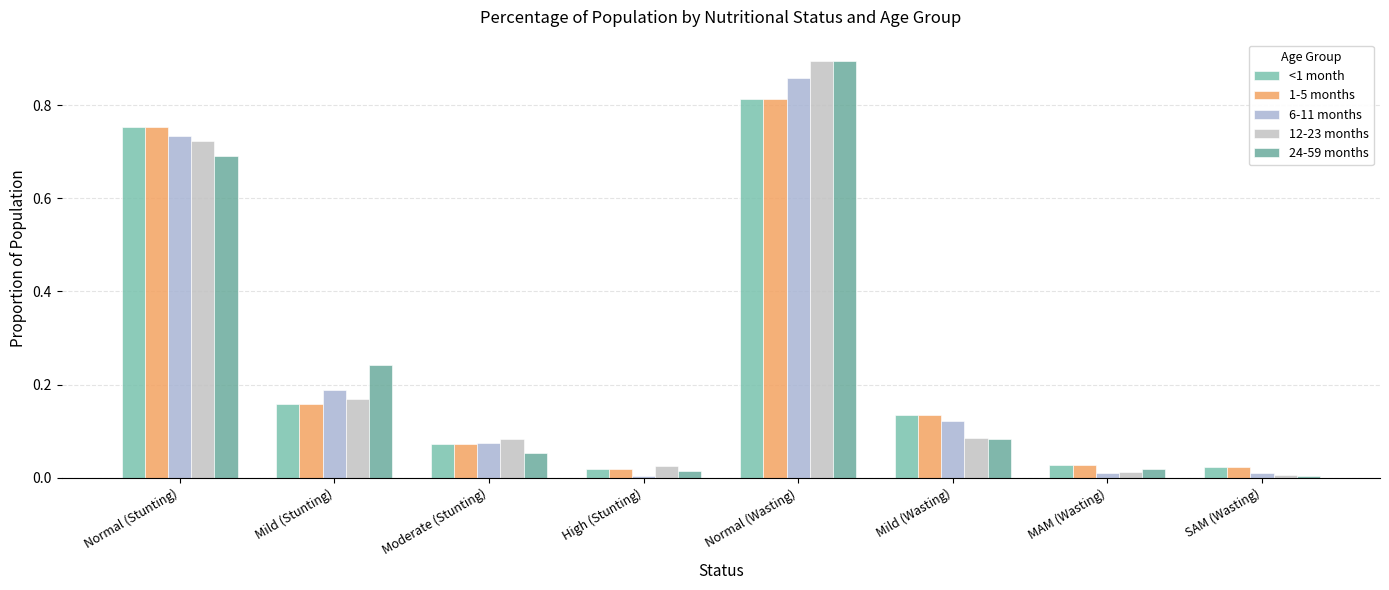

Which series has the largest total across all categories?

24-59 months